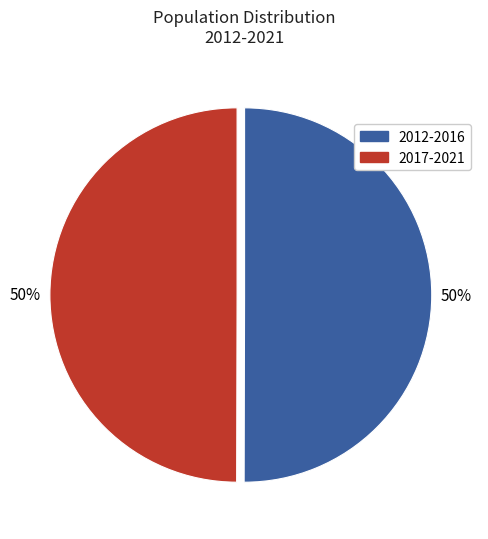

What percentage is the 2017-2021 slice, to the nearest percent?

50%